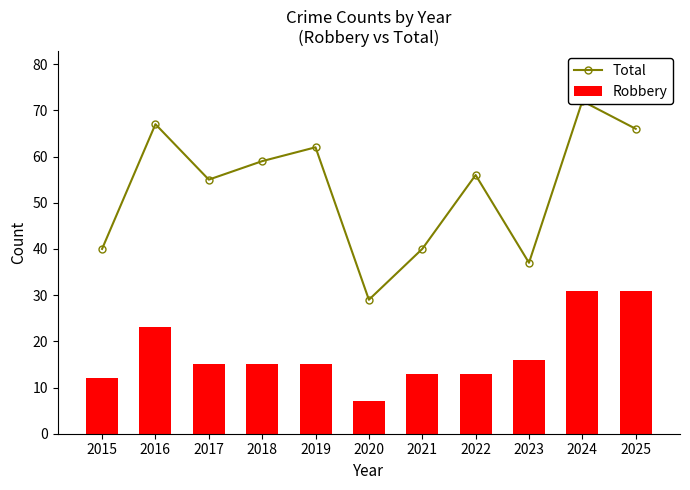

What value does the Robbery series have at 2018, to the nearest 5?

15